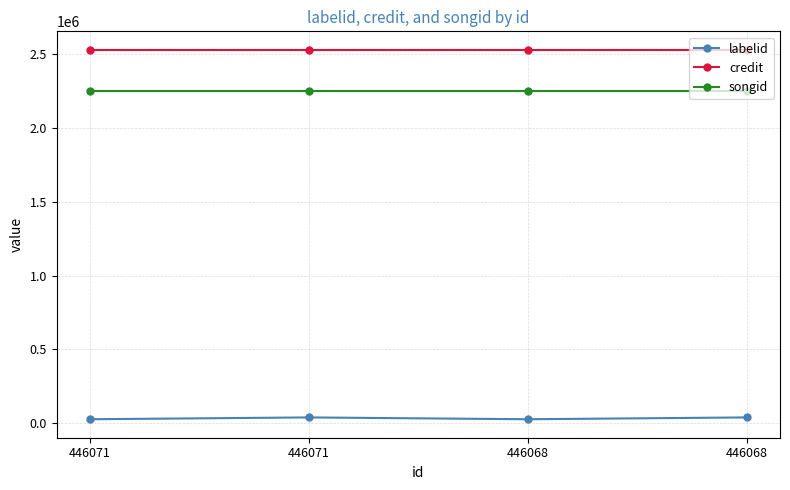

What are all the series names shown in the legend?

labelid, credit, songid